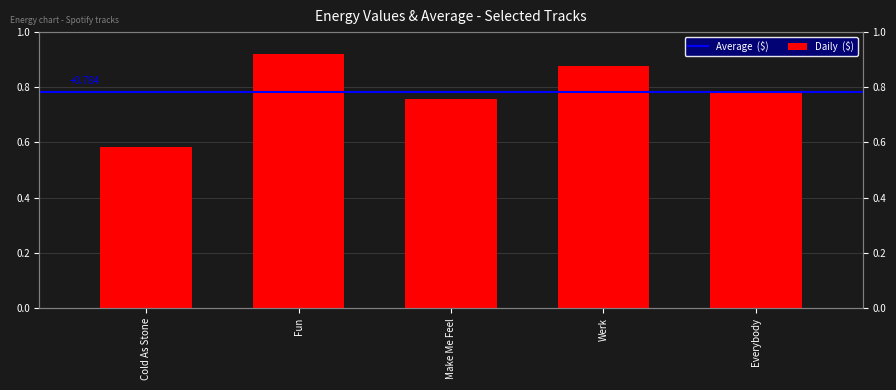

Rank the categories by value from lowest to highest.

Cold As Stone, Make Me Feel, Everybody, Werk, Fun